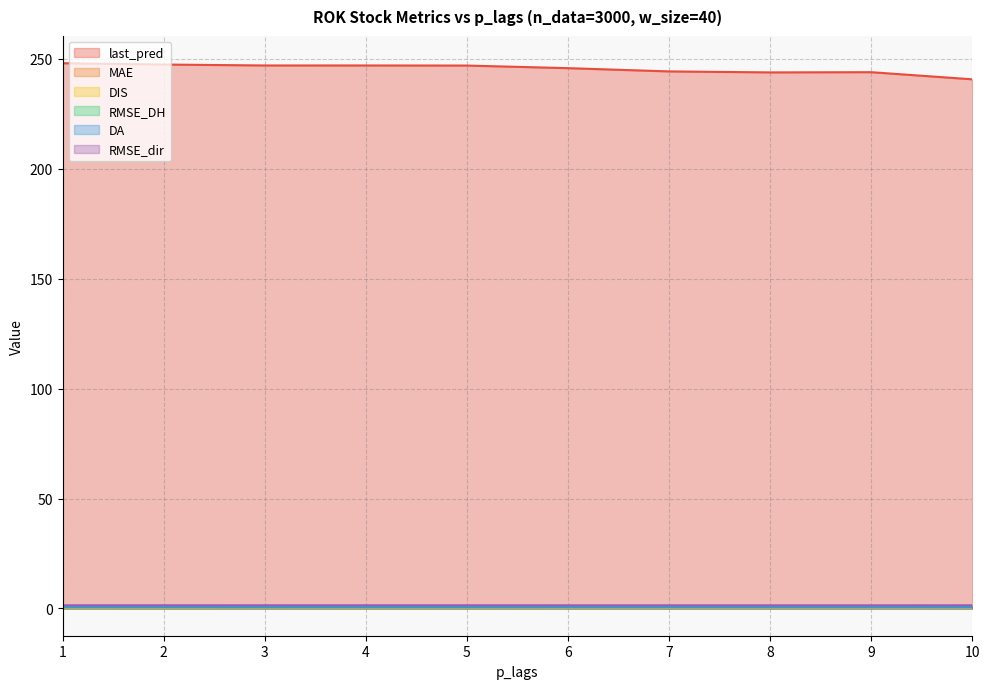

What is the difference between the maximum and minimum values in the last_pred series?

7.3